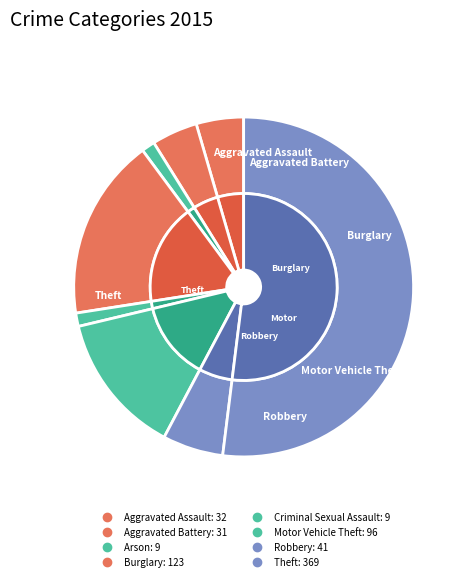

Which has a higher value, Motor Vehicle Theft or Robbery?

Motor Vehicle Theft